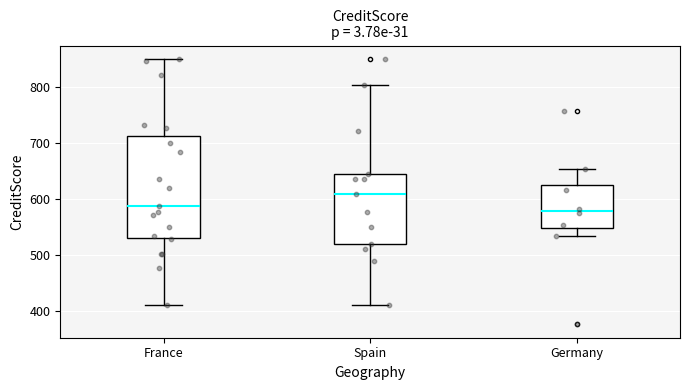

Reading left to right, read every box against the y-axis: the position of its median line, the range the box covers, and the ends of its whiskers. The values are not printed on the chart, so give them approximately, as read against the axis.

France: median 590, box 530 to 710, whiskers 410 to 850
Spain: median 610, box 520 to 650, whiskers 410 to 800
Germany: median 580, box 550 to 630, whiskers 530 to 650